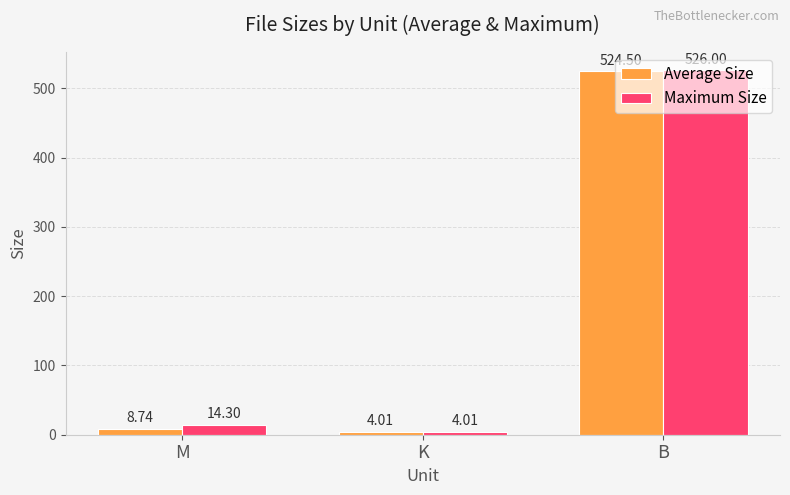

Which series has the largest total across all categories?

Maximum Size